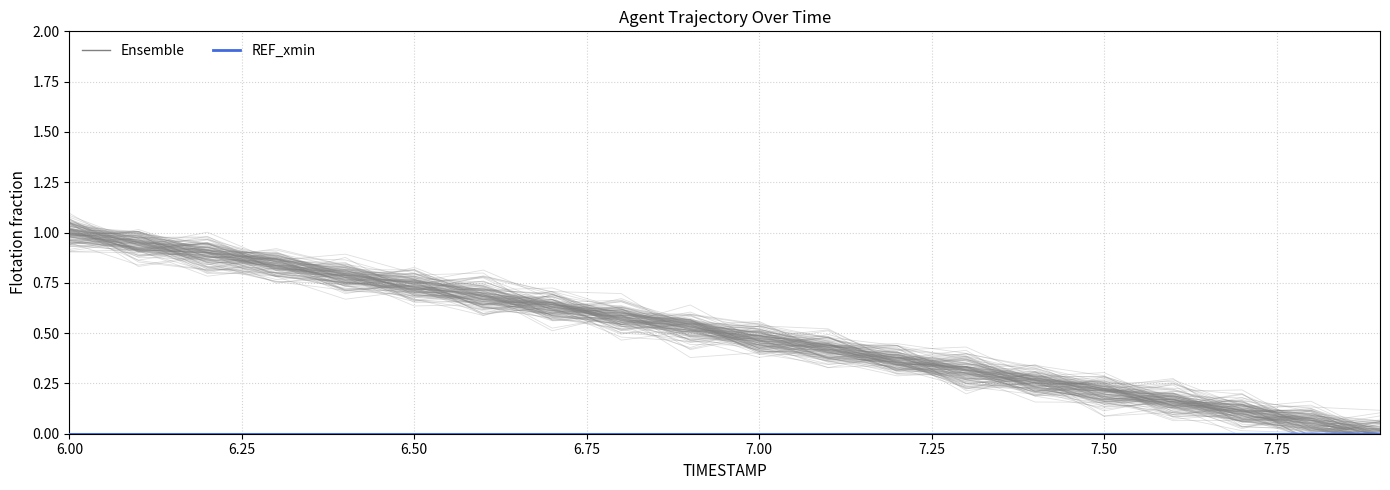

Does the chart have visible grid lines?

Yes